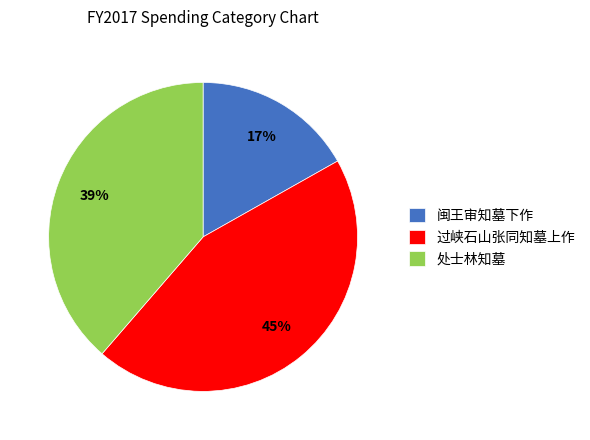

To the nearest percent, what percentage of the pie is 处士林知墓?

39%